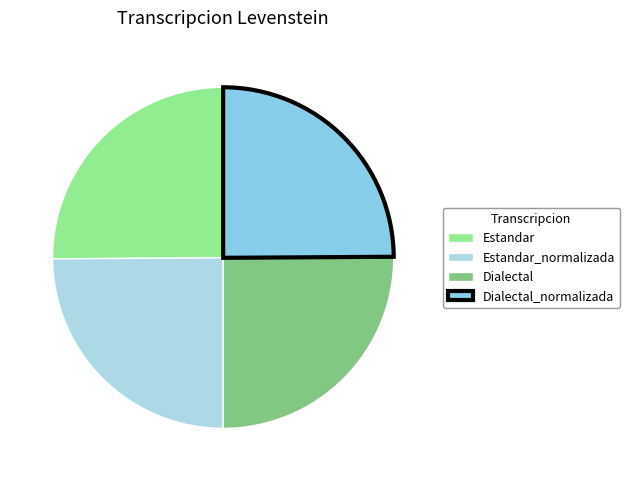

Does Estandar_normalizada account for over 50% of the chart?

No